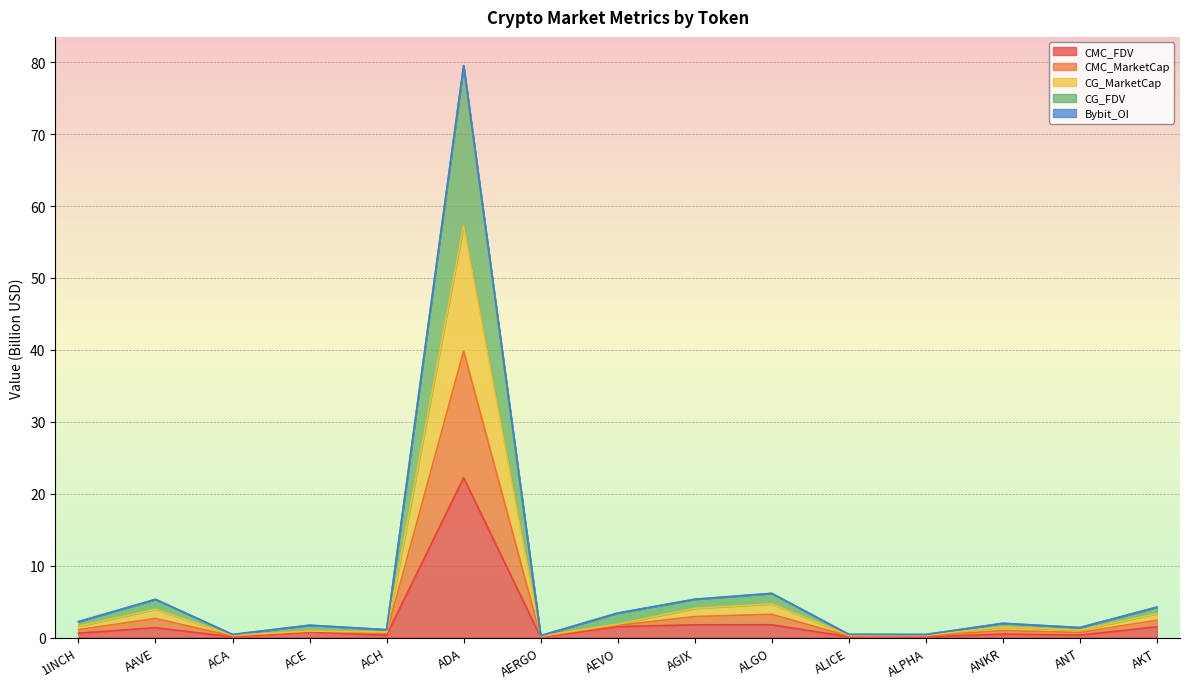

Is it true that CMC_FDV equals 22.2 at ADA?

True